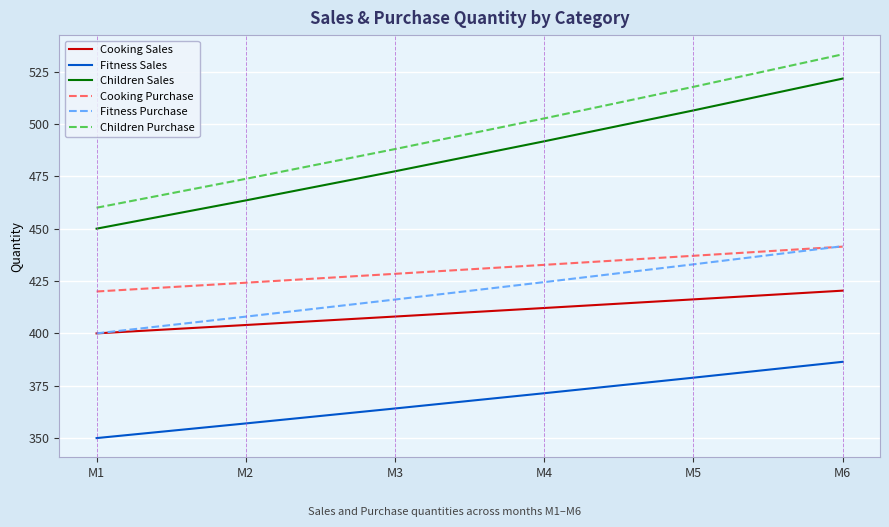

What value does the Children Purchase series have at M2?

473.8